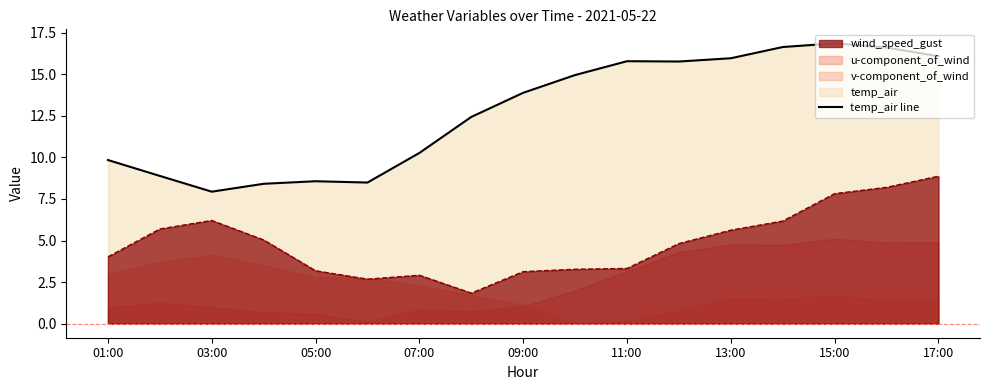

What is the difference between the second highest and second lowest values in the temp_air series?

8.2